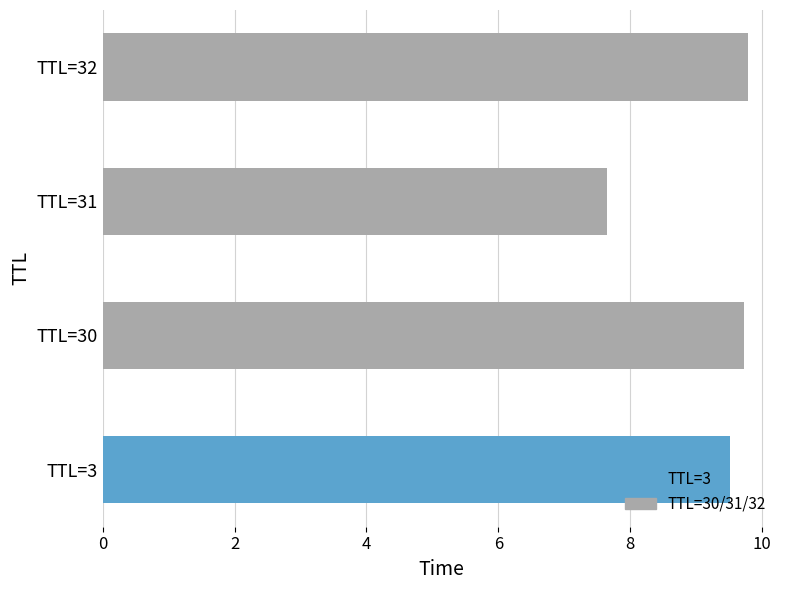

What is the smallest value displayed?

7.6